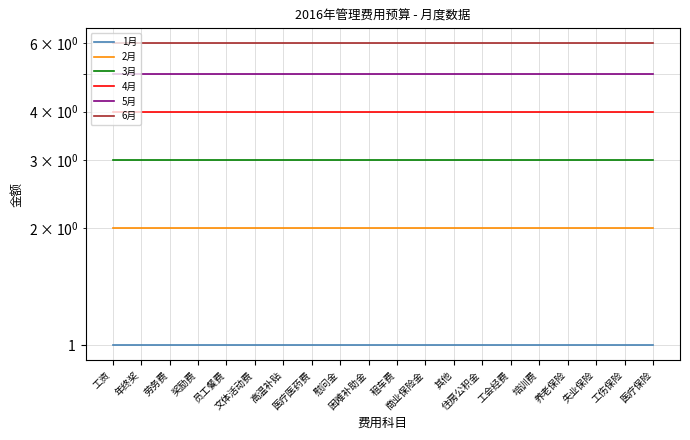

What is the value of the 3月 point at the 4th from the left?

3